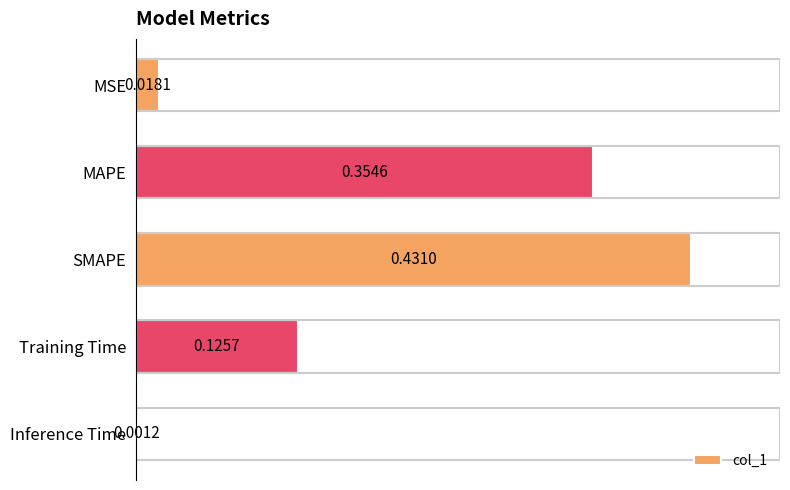

What is the change in value from MAPE to SMAPE?

+0.1